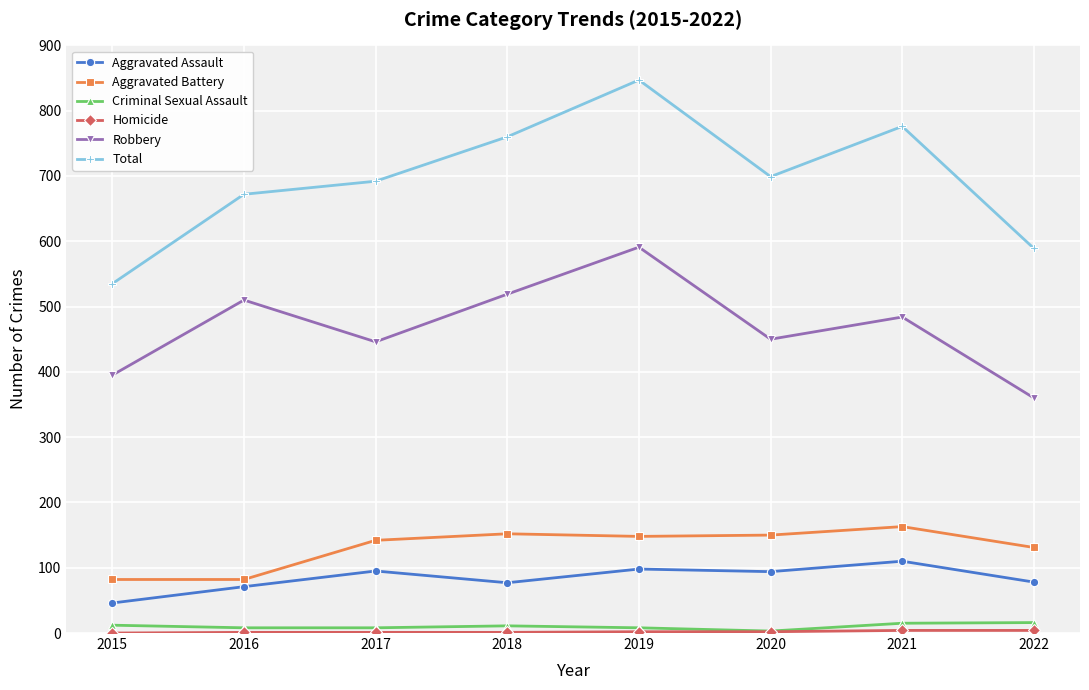

Does the chart have visible grid lines?

Yes